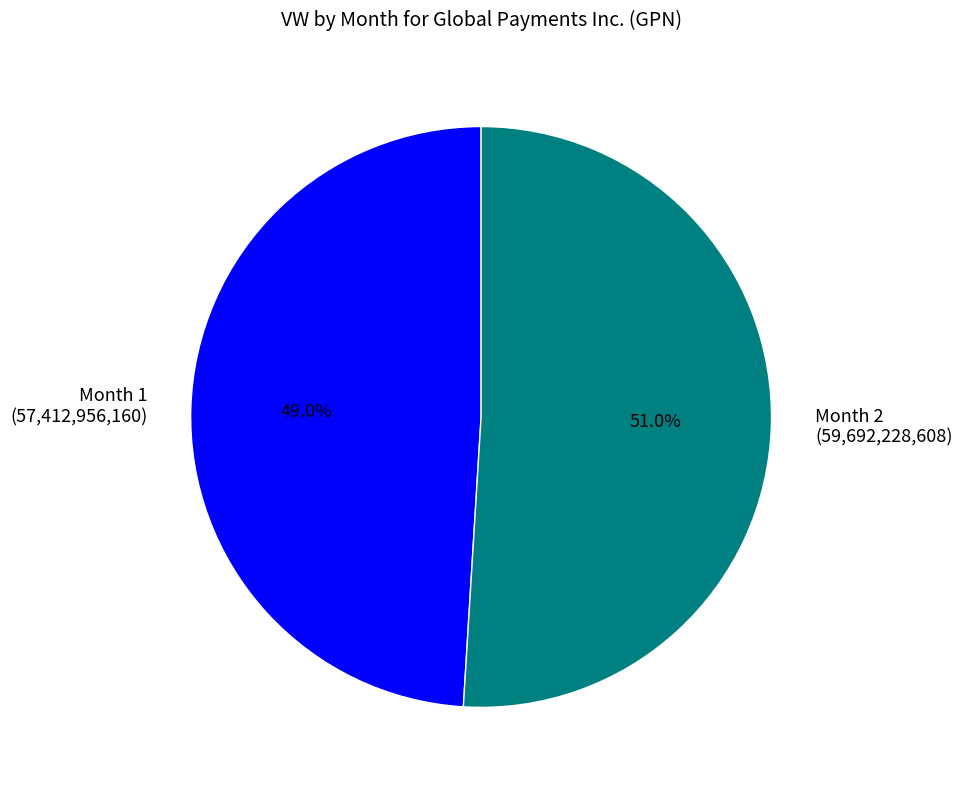

What portion of the pie excludes Month 2 (59,692,228,608)?

49.0%